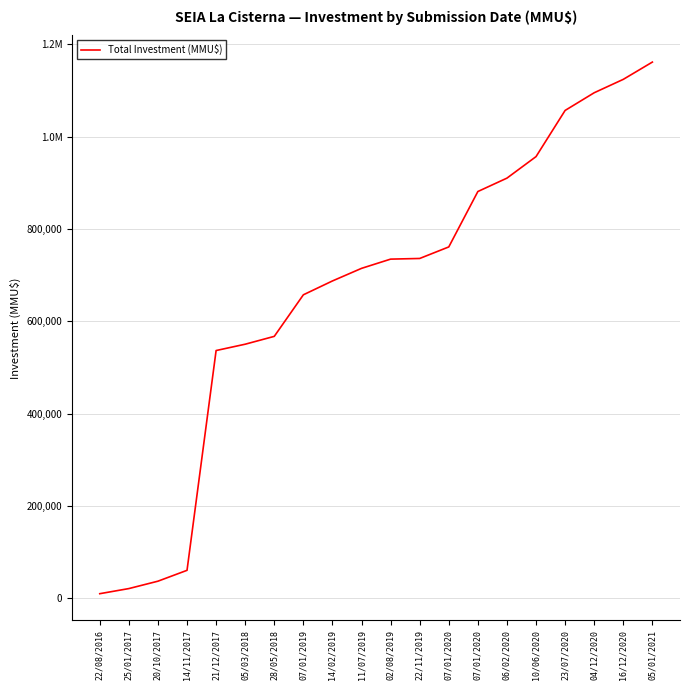

Does the chart display data point markers on the line(s)?

No